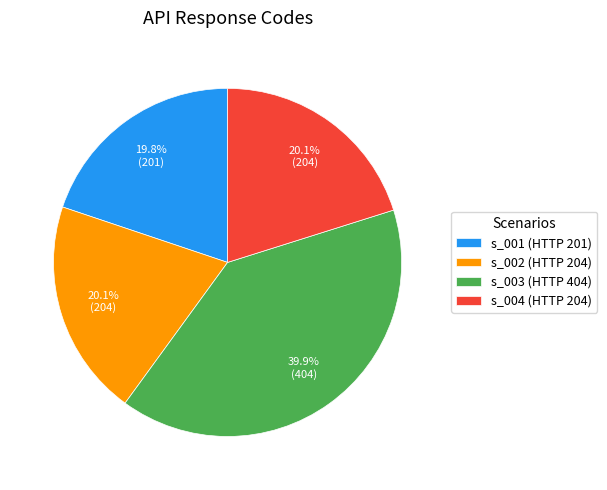

To the nearest percent, what is the average slice percentage?

25%